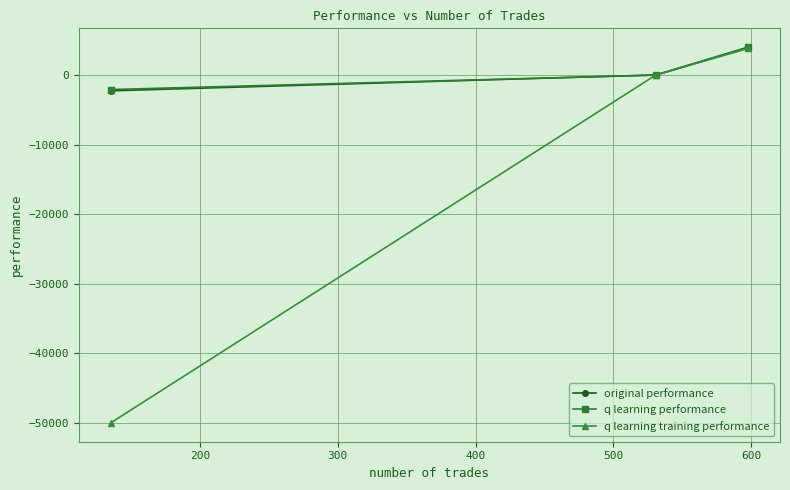

Count the number of data series in this chart.

3